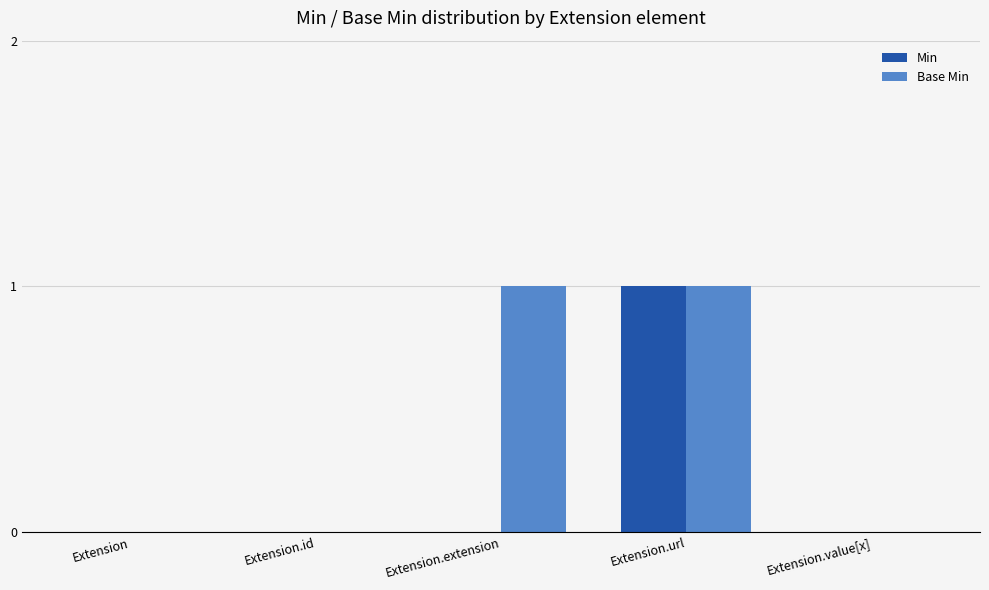

How many categories are shown in the chart?

5